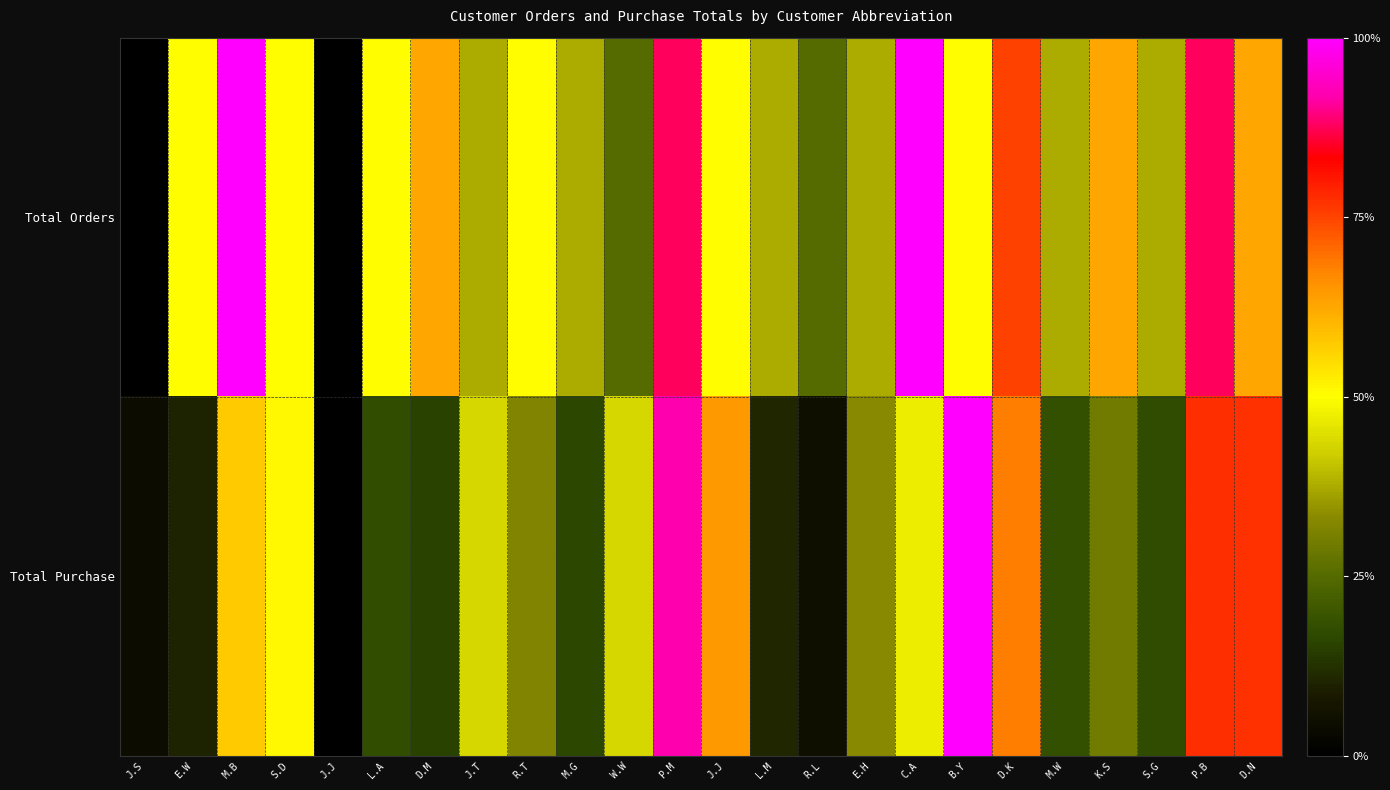

What is the spread (max minus min) of values at M.W?

0.2